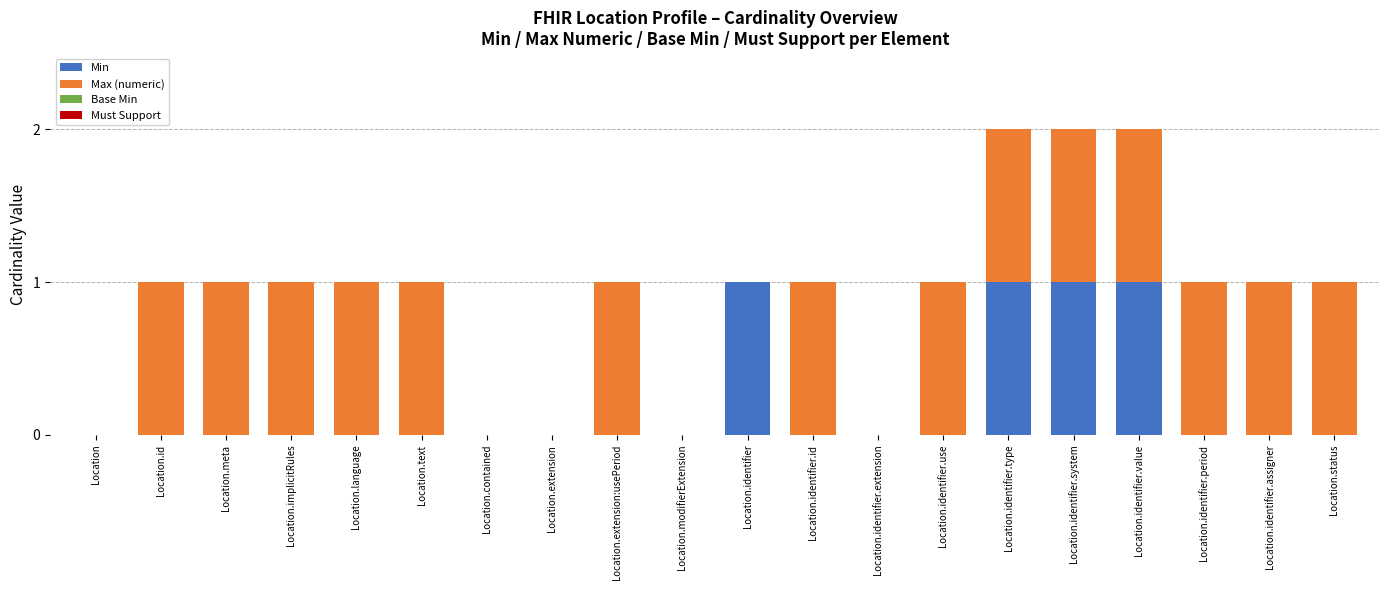

The value of Min at Location is 1. True or false?

False